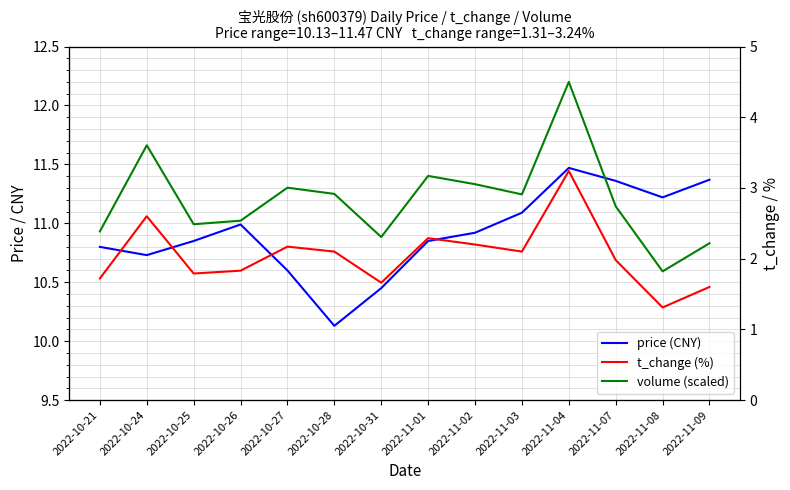

What is the total value across all series at 2022-10-27?

17.0